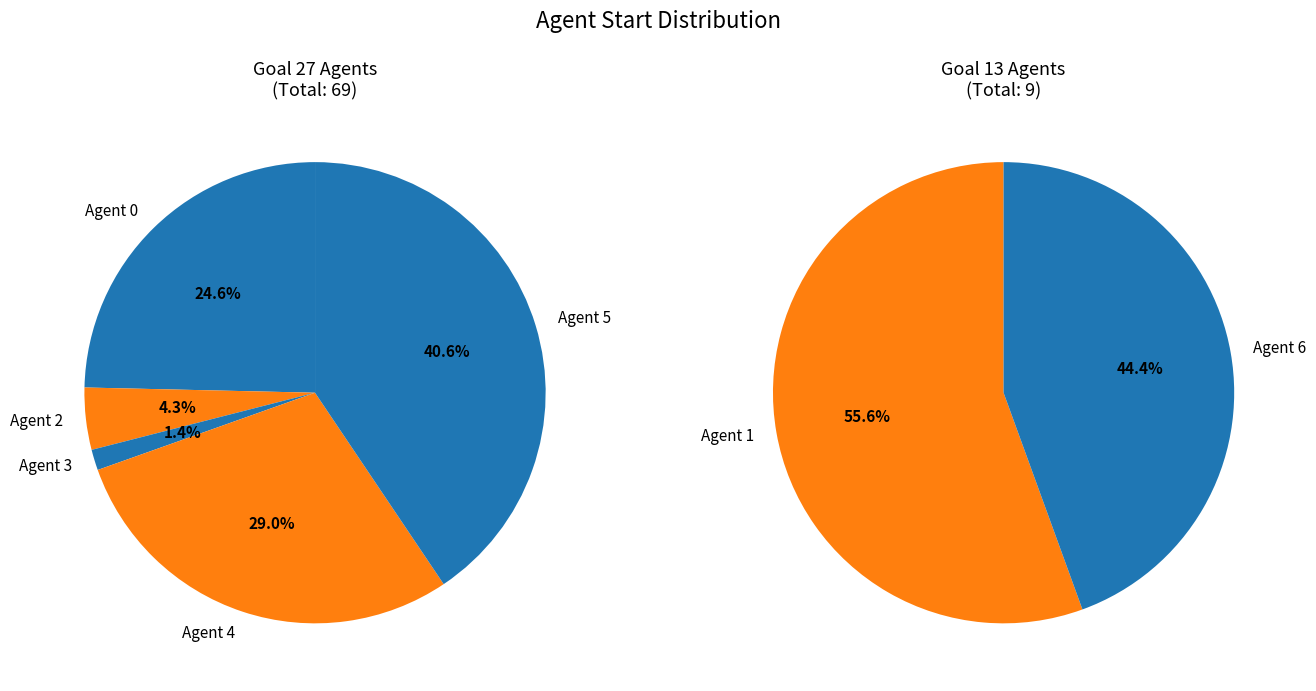

What portion of the pie excludes 0?

78.2%